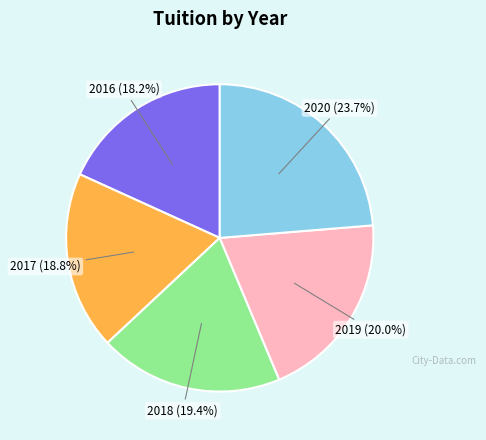

Which category has the biggest portion of the pie?

2020